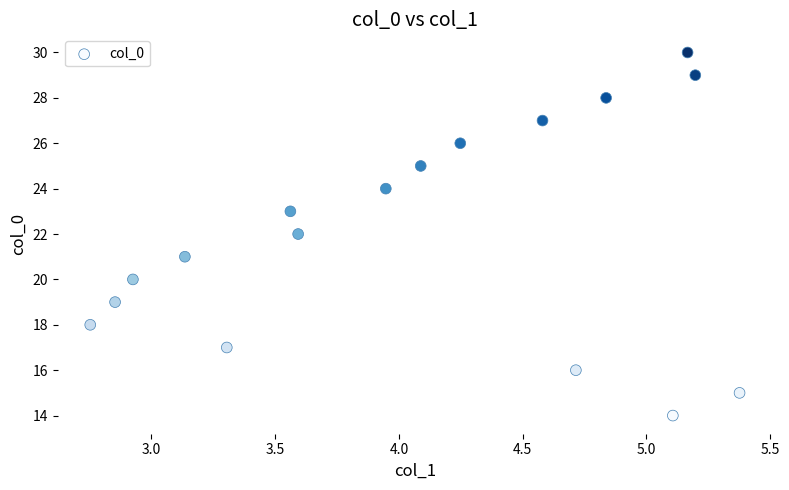

What is the range of Y values (max minus min)?

16